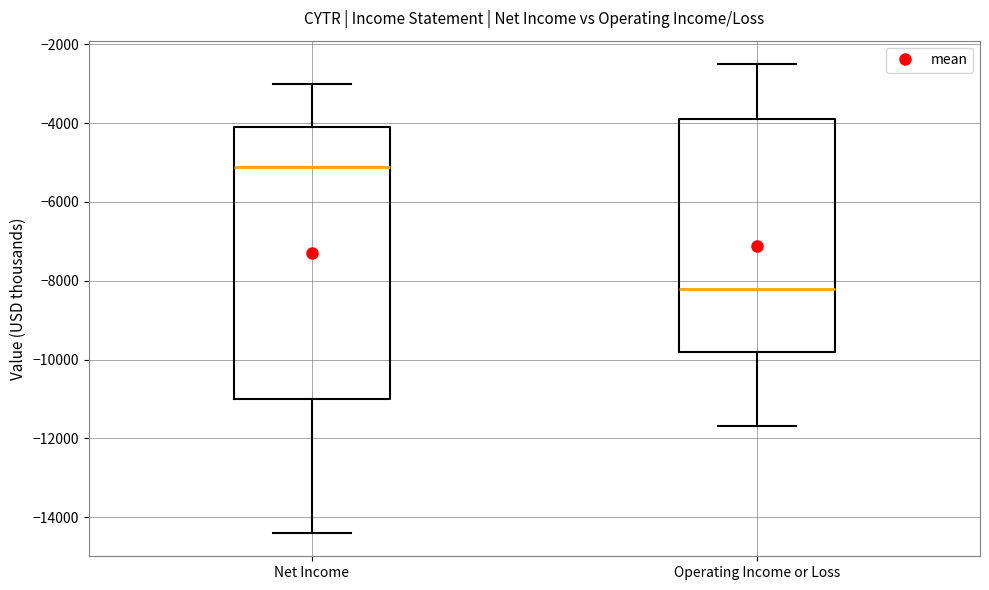

Reading left to right, transcribe this box plot: for each box, give where its median line is, the range the box spans, and where its two whiskers end, as read against the y-axis. The values are not printed on the chart, so give them approximately, as read against the axis.

Net Income: median -5000, box -11000 to -4000, whiskers -14400 to -3000
Operating Income or Loss: median -8200, box -9800 to -3800, whiskers -11600 to -2400